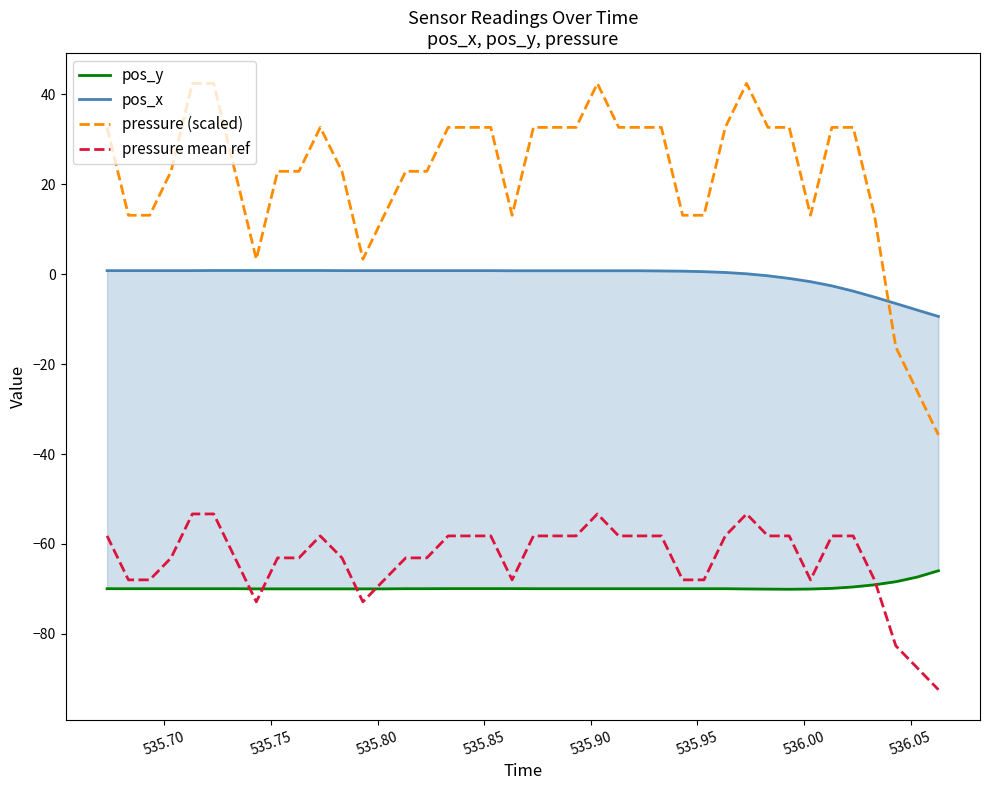

True or false: pressure mean ref and pressure (scaled) cross at least once.

False